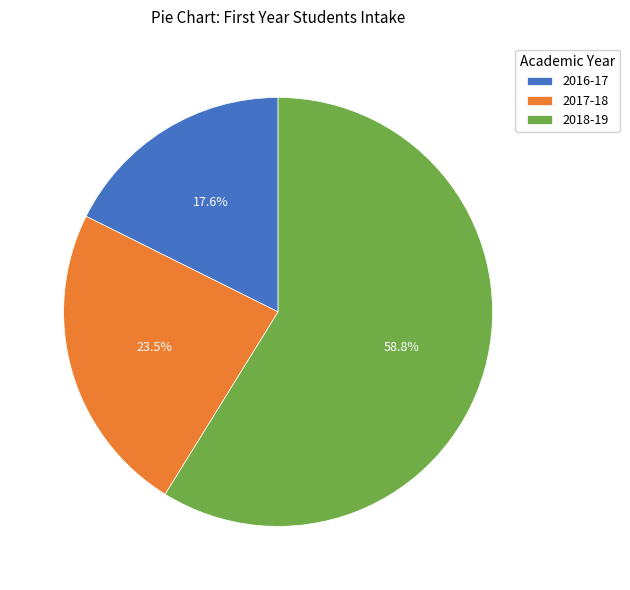

Do 2016-17 and 2018-19 together represent more than half of the pie?

Yes